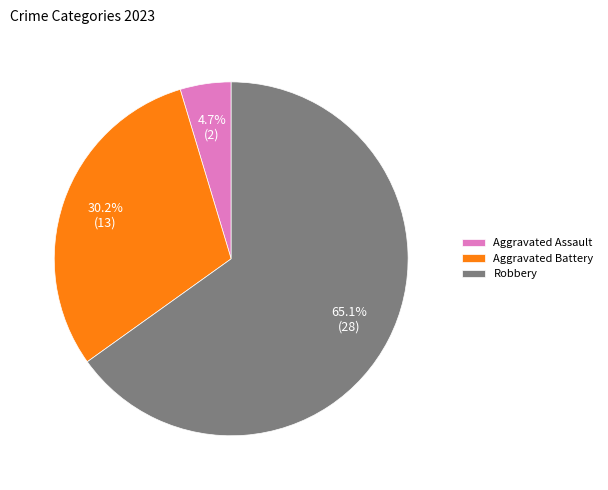

To the nearest percent, what portion does Aggravated Assault represent?

5%